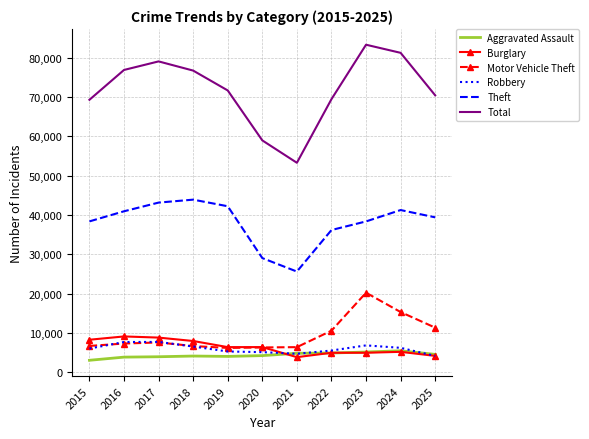

True or false: Motor Vehicle Theft and Total intersect in this chart.

False